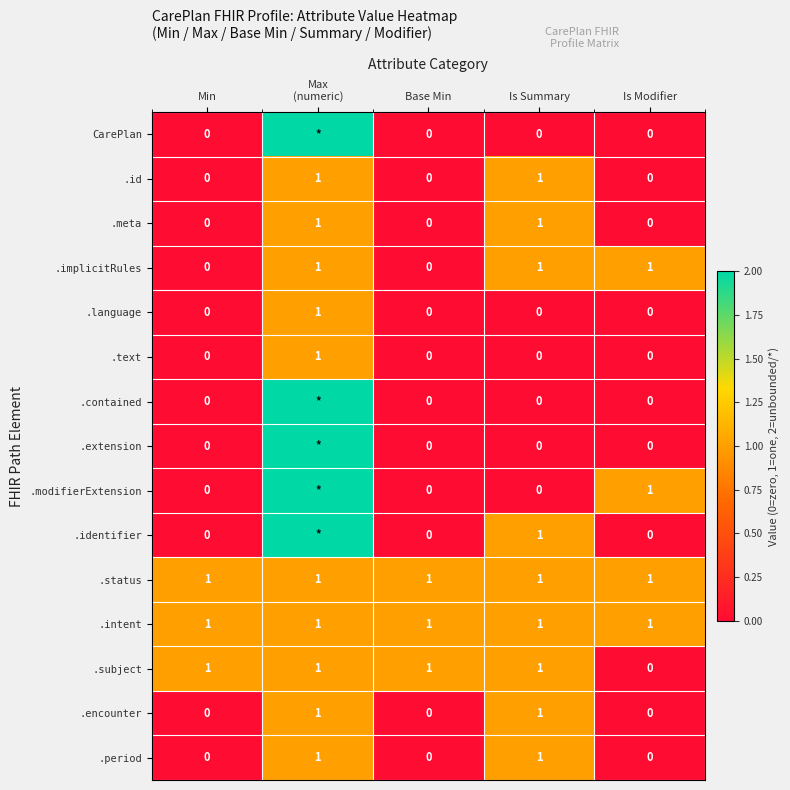

Is it true that .identifier equals 2 at Is Summary?

False